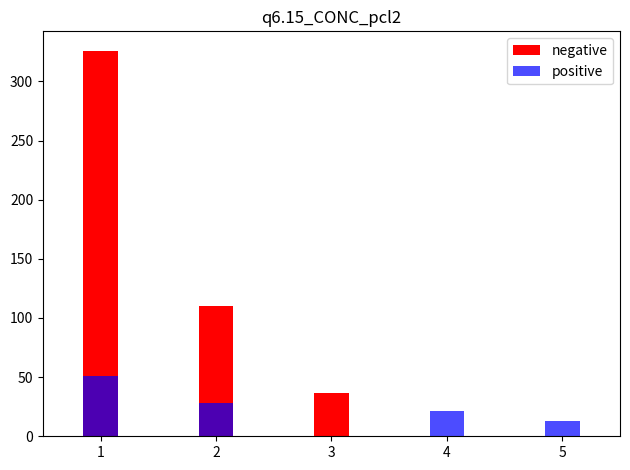

Reading left to right, transcribe all the data shown in this chart.

negative: 1=326	2=110	3=37	4=0	5=0
positive: 1=51	2=28	3=0	4=21	5=13